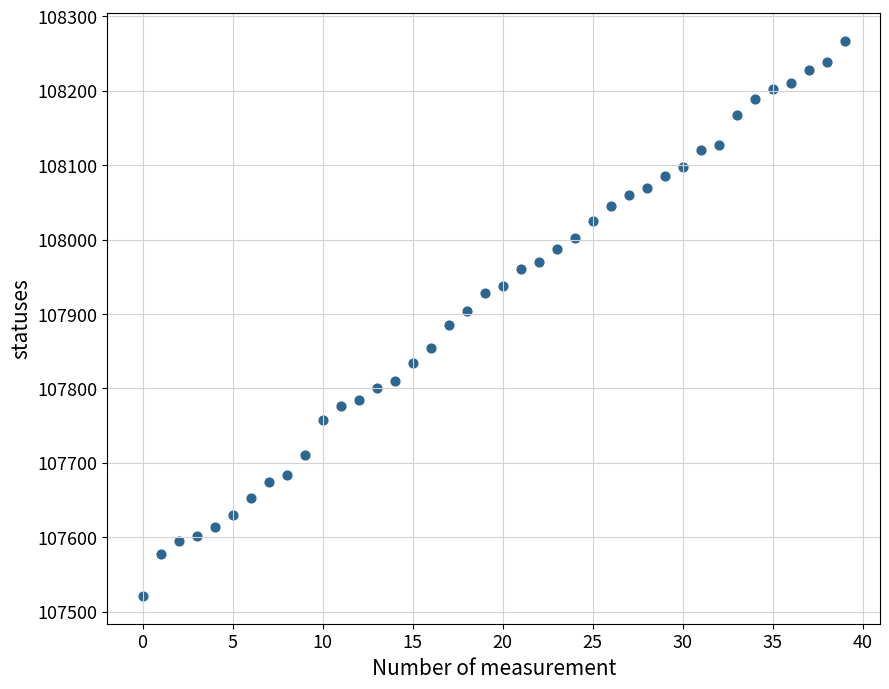

What is the range of Y values (max minus min)?

746